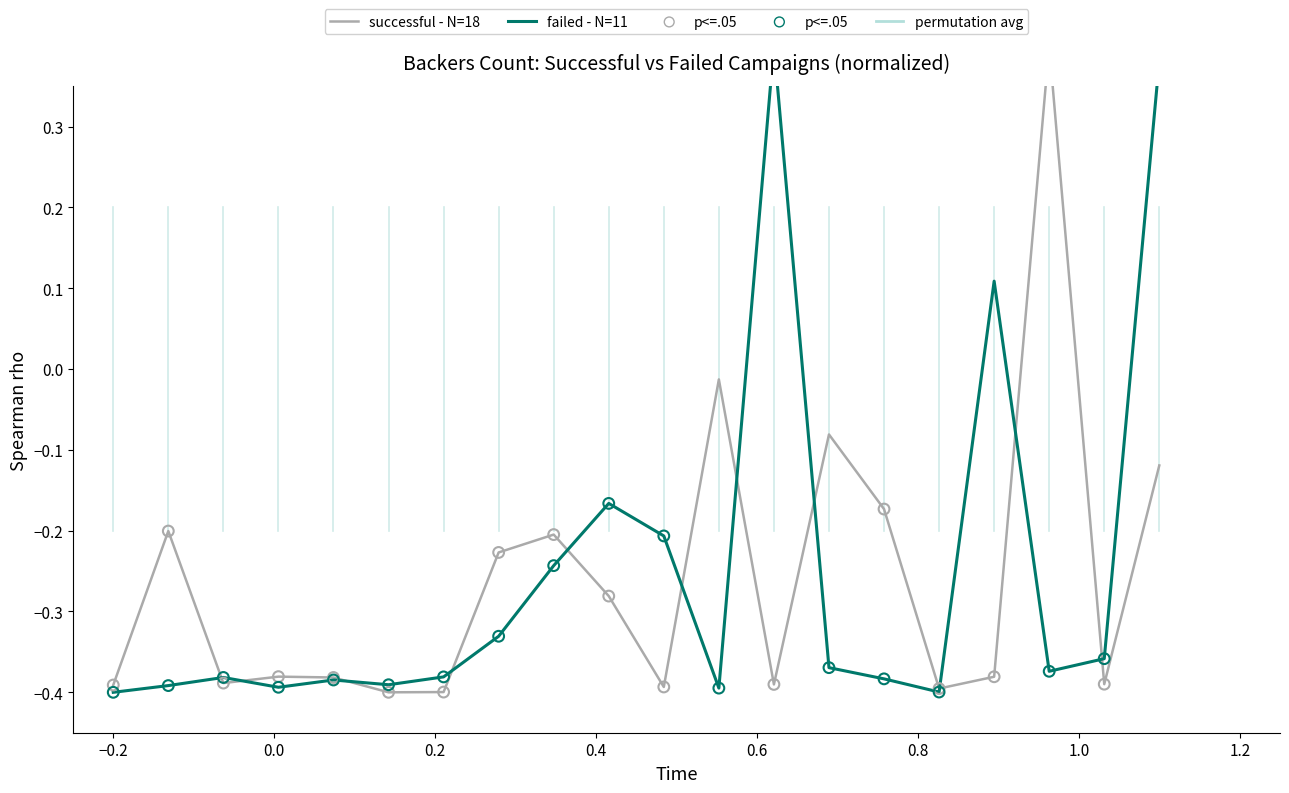

Is the value of successful - N=18 at 0.8 greater than the value of failed - N=11 at 17?

No